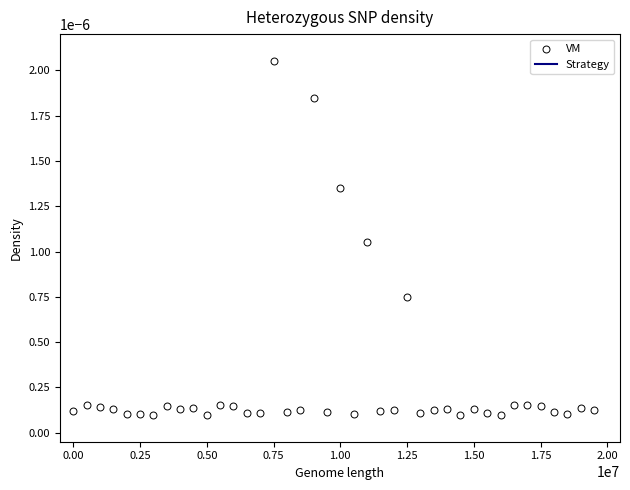

Is the value of Strategy at 21 greater than the value of VM at 35?

Yes